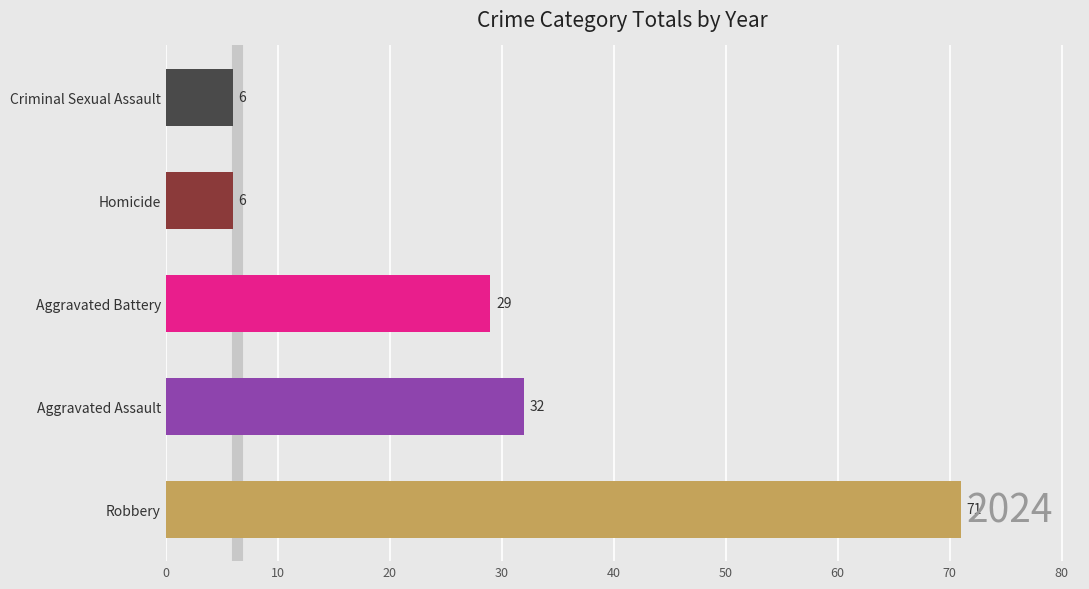

True or false: the data shows 13 at Aggravated Battery.

False